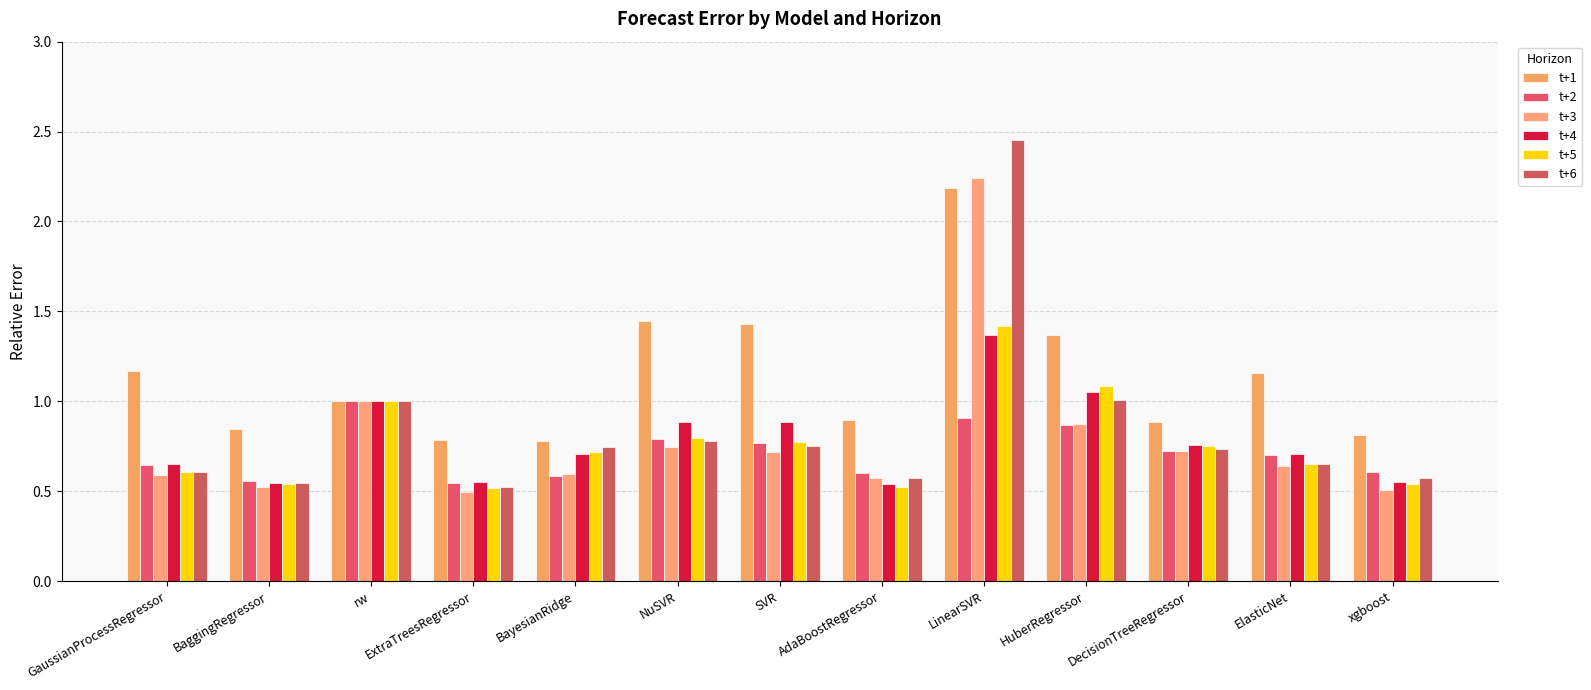

How many bars are there in each group?

6